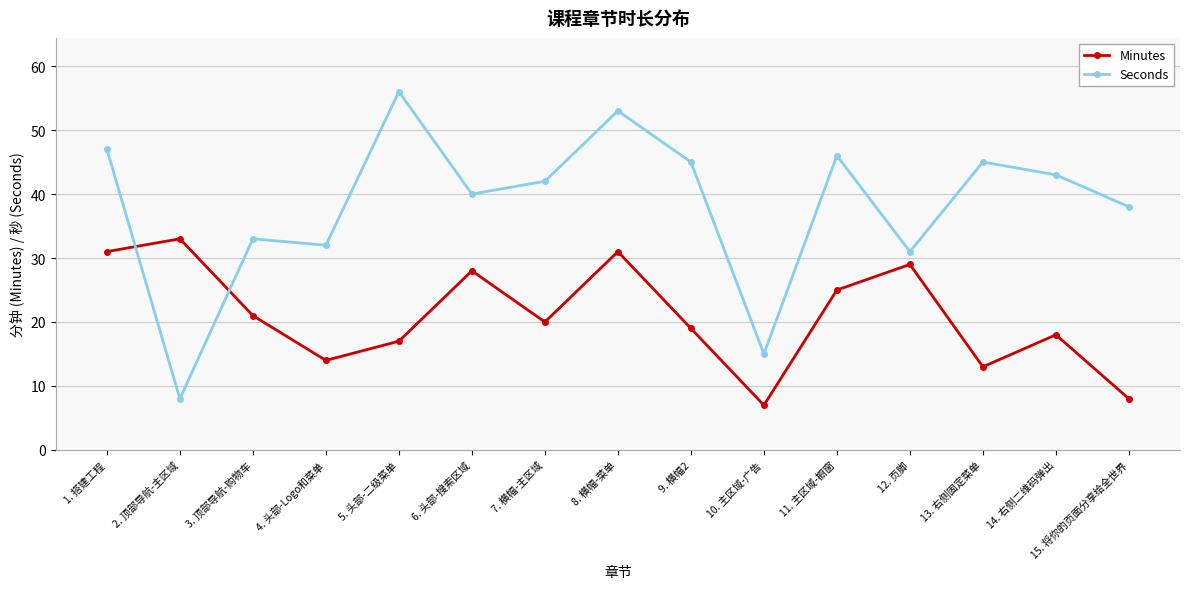

What position from the left is 6. 头部-搜索区域?

6